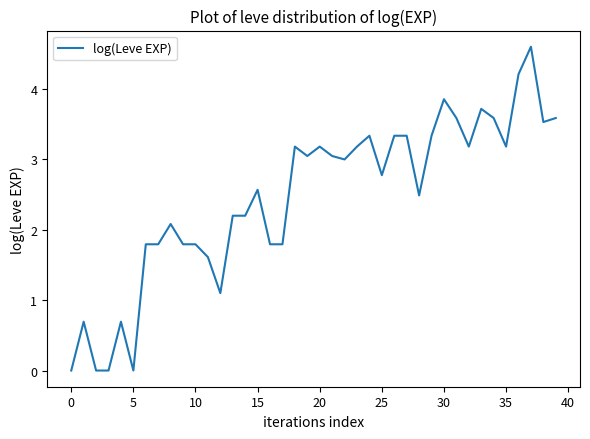

Does the chart display data point markers on the line(s)?

No